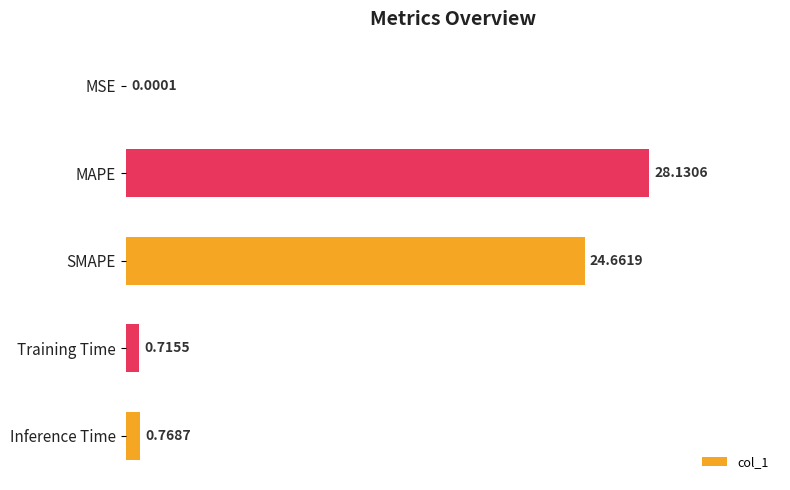

Where is the data nearest to the value 14?

SMAPE